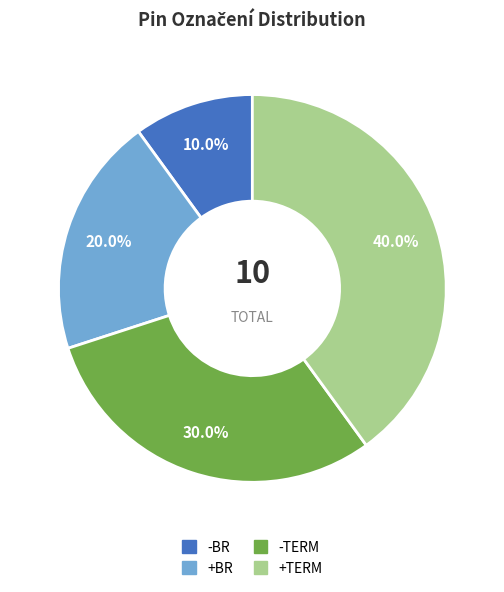

What is the largest slice in the pie chart?

+TERM